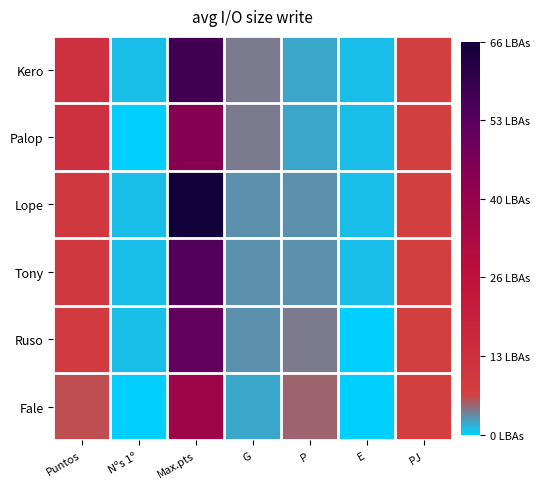

Reading right to left, list all the values displayed in this chart.

Kero: PJ=7	E=1	P=2	G=4	Max.pts=57	Nºs 1º=1	Puntos=13
Palop: PJ=7	E=1	P=2	G=4	Max.pts=44	Nºs 1º=0	Puntos=13
Lope: PJ=7	E=1	P=3	G=3	Max.pts=66	Nºs 1º=1	Puntos=10
Tony: PJ=7	E=1	P=3	G=3	Max.pts=54	Nºs 1º=1	Puntos=10
Ruso: PJ=7	E=0	P=4	G=3	Max.pts=51	Nºs 1º=1	Puntos=9
Fale: PJ=7	E=0	P=5	G=2	Max.pts=37	Nºs 1º=0	Puntos=6